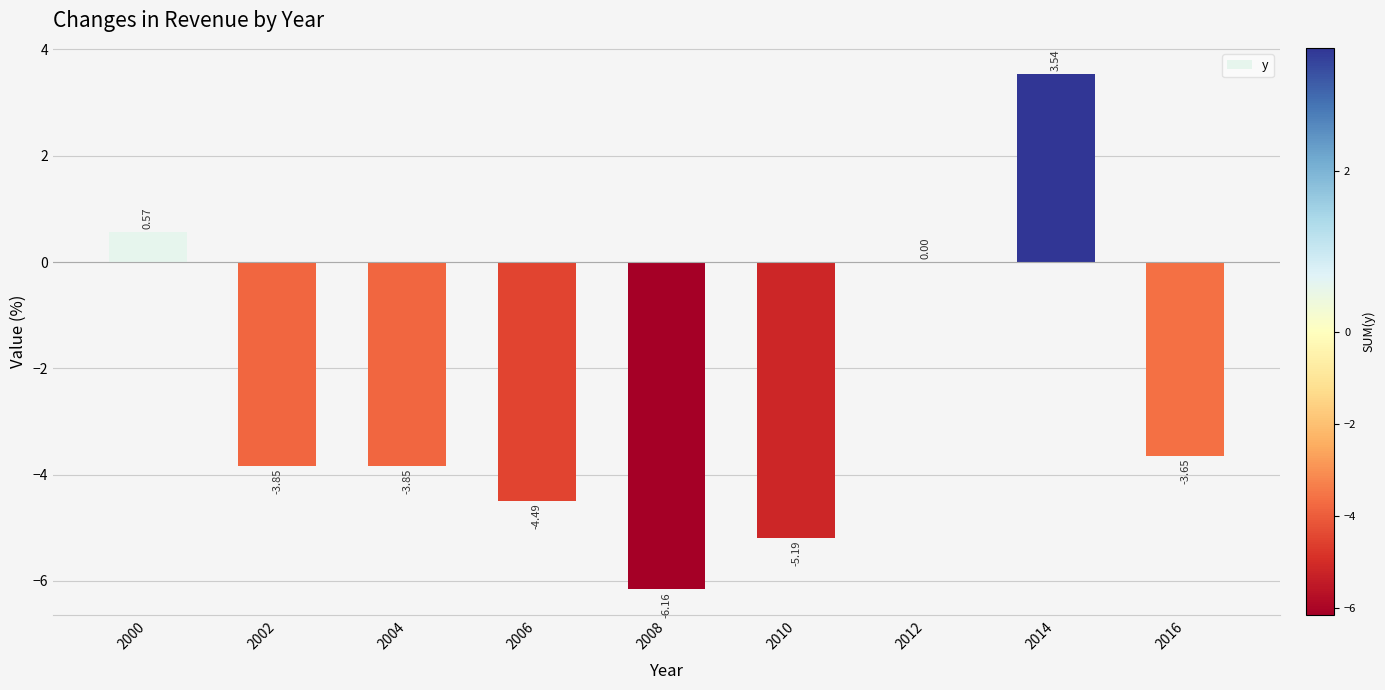

What is the sum of all values?

-23.1